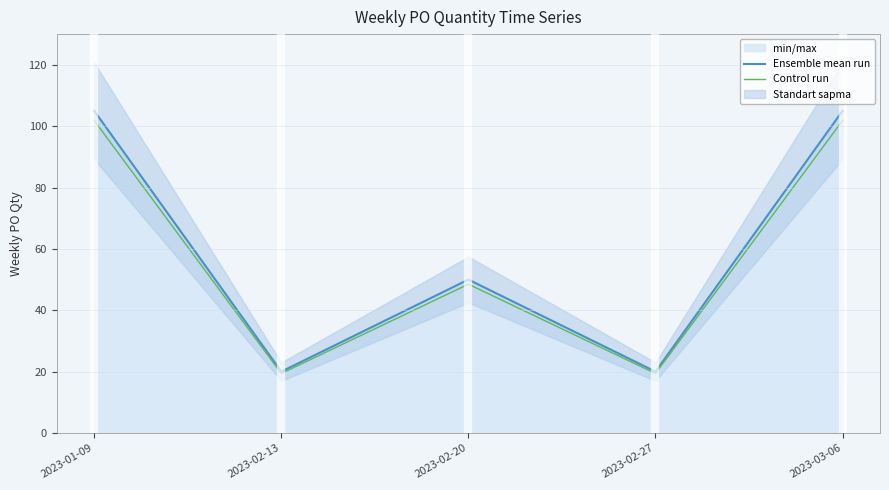

What is the difference between the highest and lowest values at 2023-02-13?

0.6